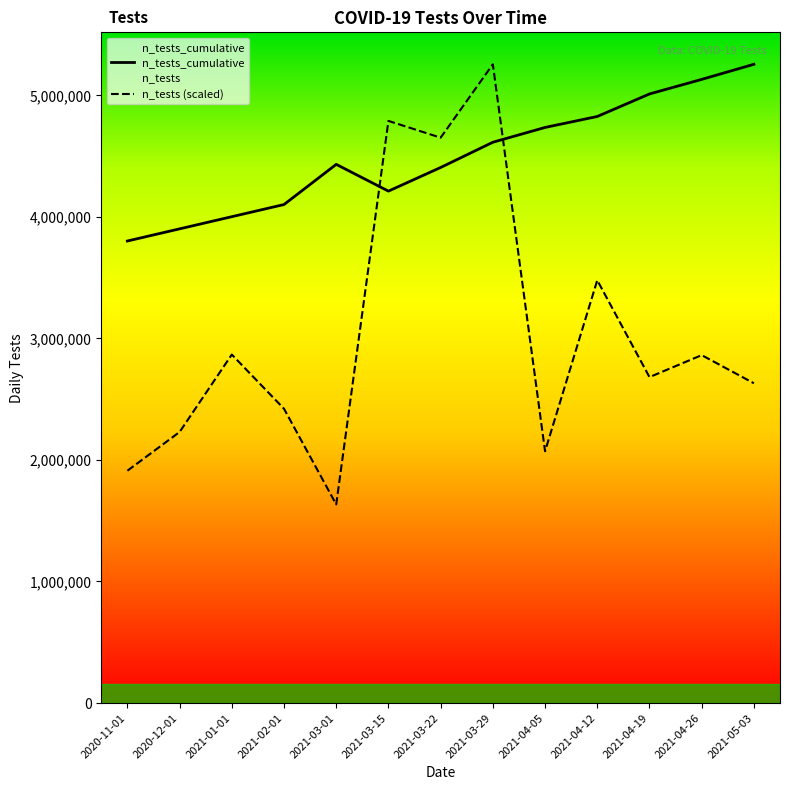

The n_tests (scaled) series shows 3671067.8 at 2021-02-01. True or false?

False